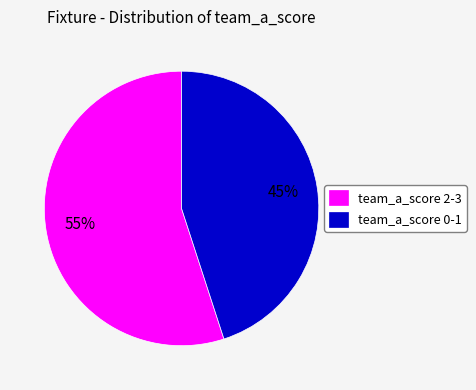

Count the number of slices in the pie.

2